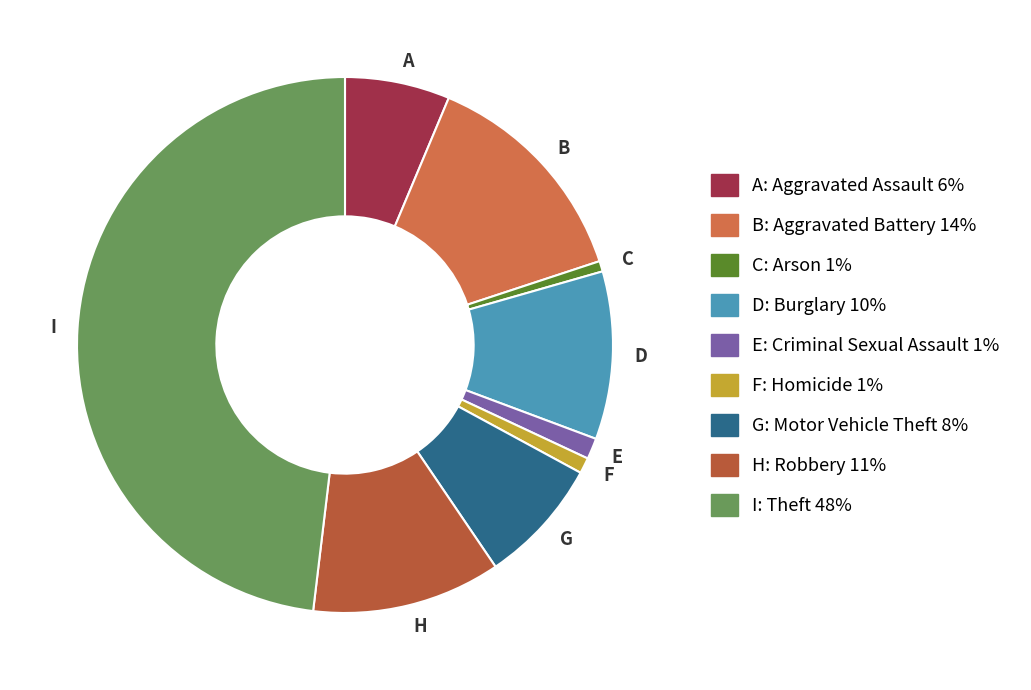

Count the number of slices in the pie.

9